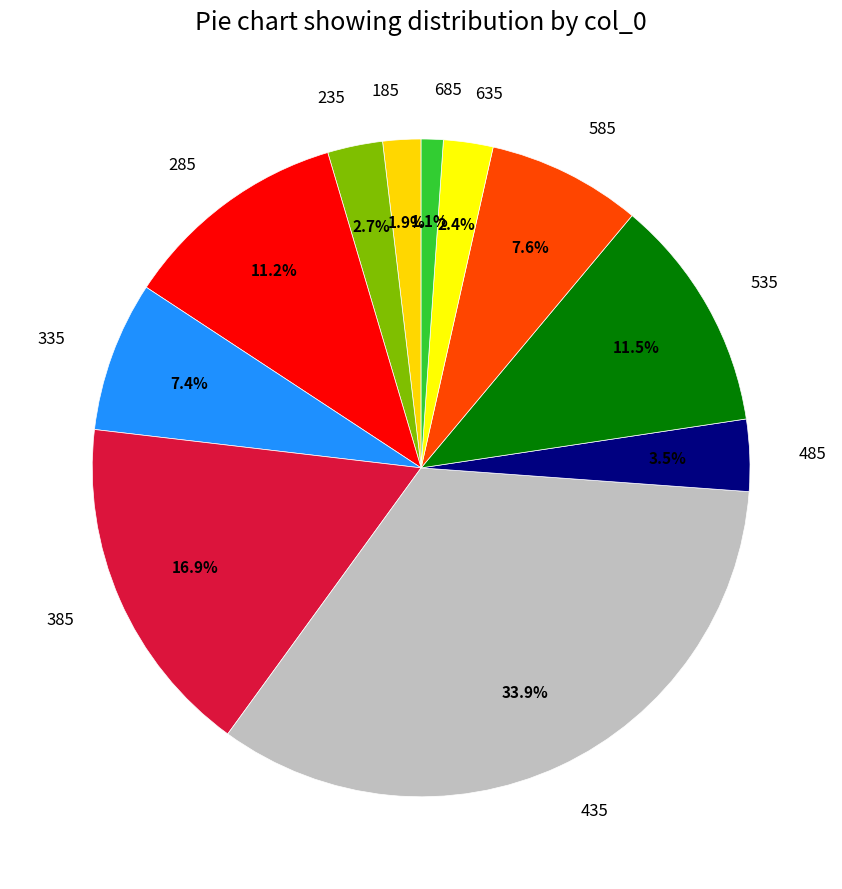

Is there any slice that represents more than half of the pie?

No